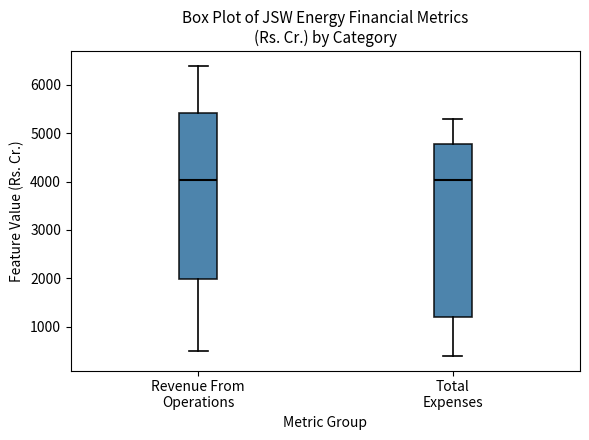

Reading left to right, read every box against the y-axis: the position of its median line, the range the box covers, and the ends of its whiskers. The values are not printed on the chart, so give them approximately, as read against the axis.

Revenue From Operations: median 4000, box 2000 to 5400, whiskers 500 to 6400
Total Expenses: median 4000, box 1200 to 4800, whiskers 400 to 5300